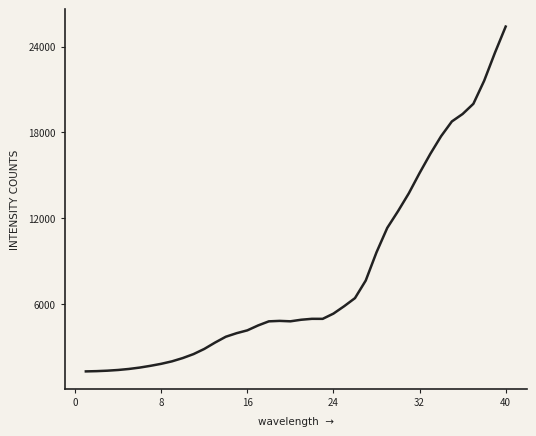

What is the sum of all values?

321541